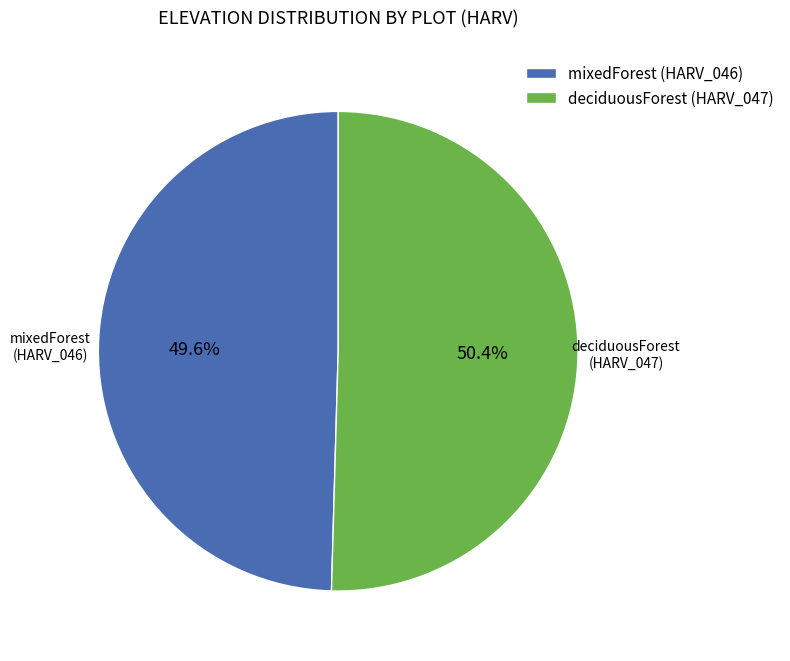

How many segments does this pie chart have?

2